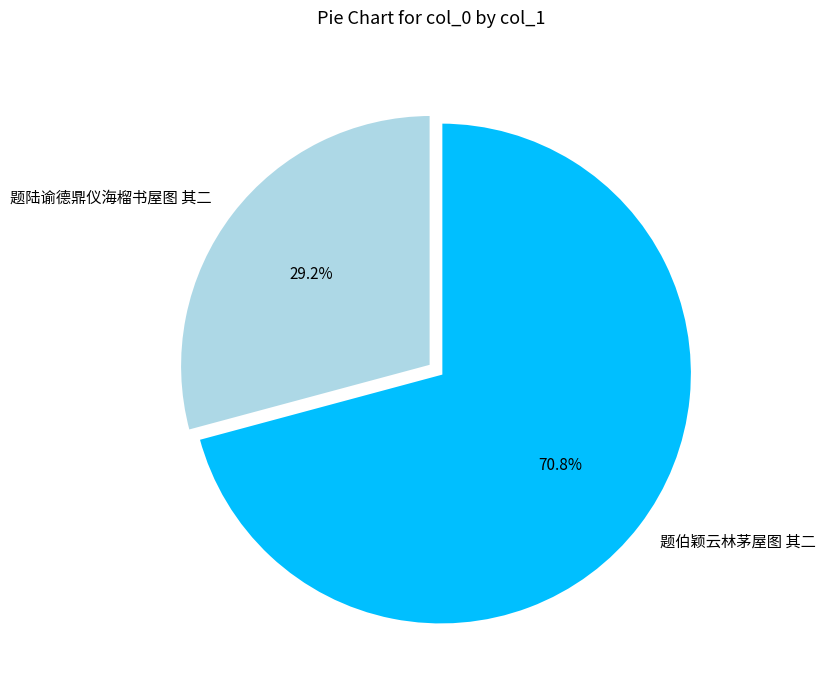

To the nearest percent, what is the combined percentage of 题伯颖云林茅屋图 其二 and 题陆谕德鼎仪海榴书屋图 其二?

100%